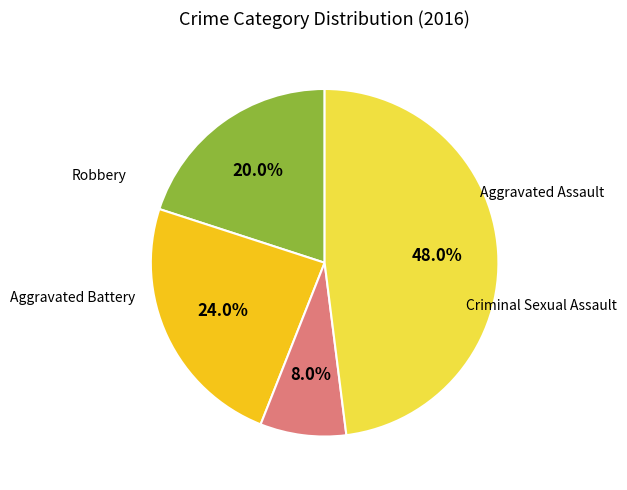

Does any single category account for the majority?

No